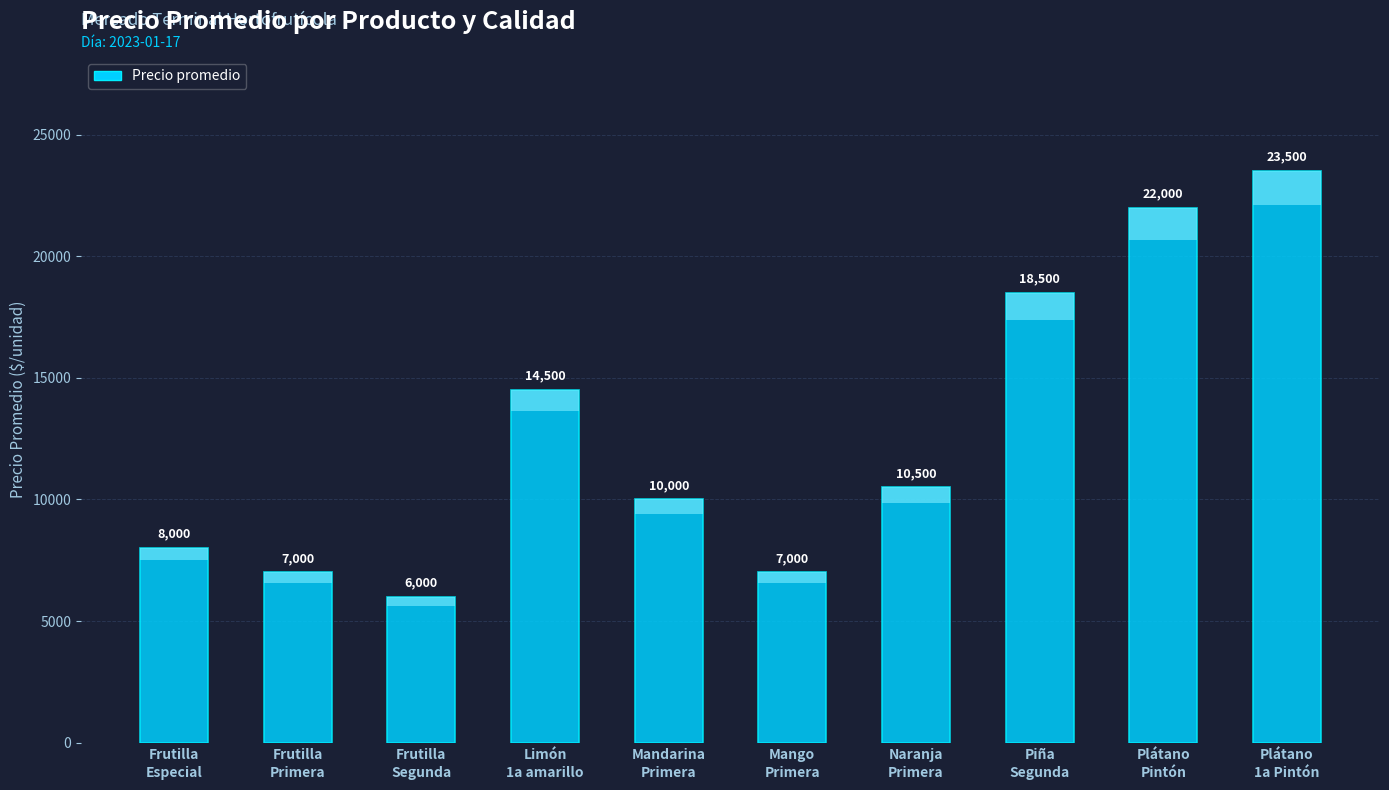

What is the change in value from Mango
Primera to Naranja
Primera?

+3500